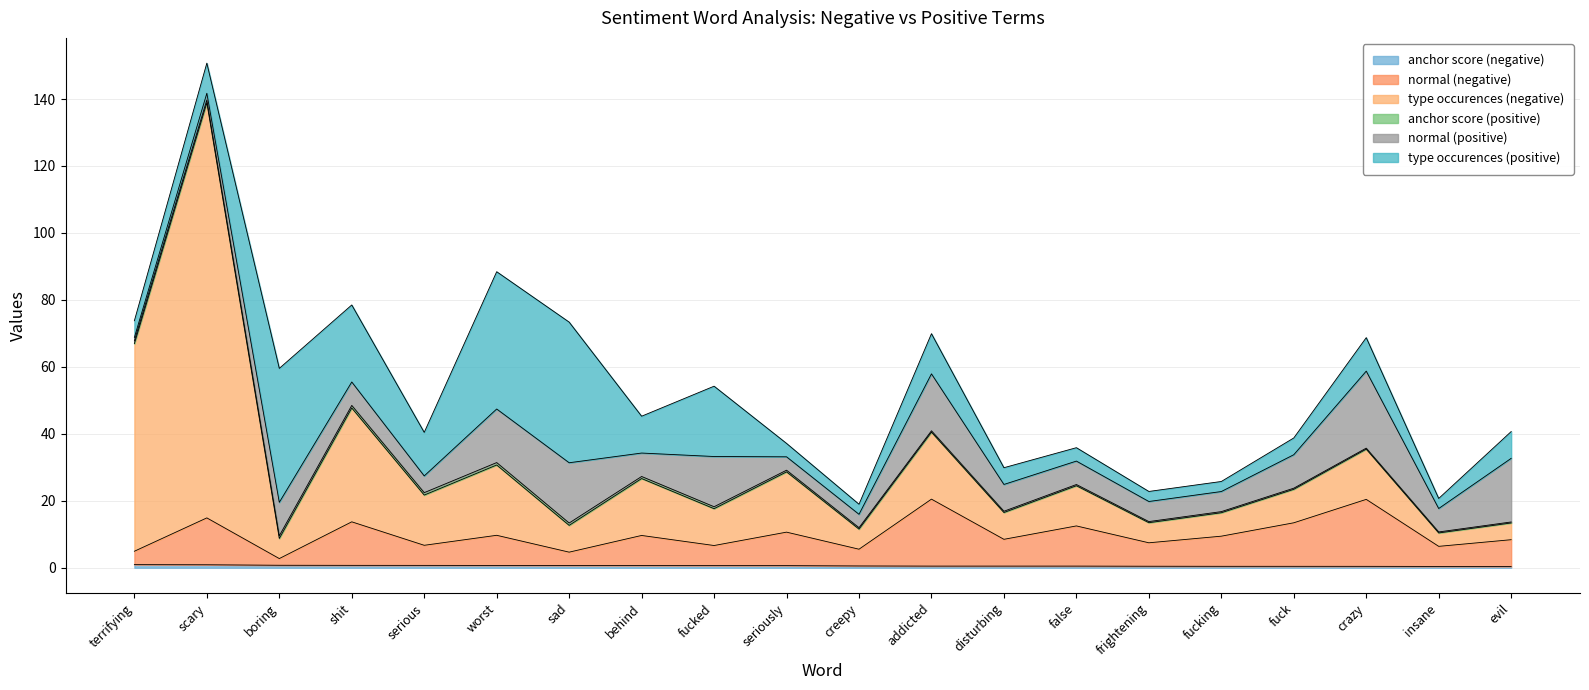

True or false: anchor score (negative) and normal (negative) intersect in this chart.

False